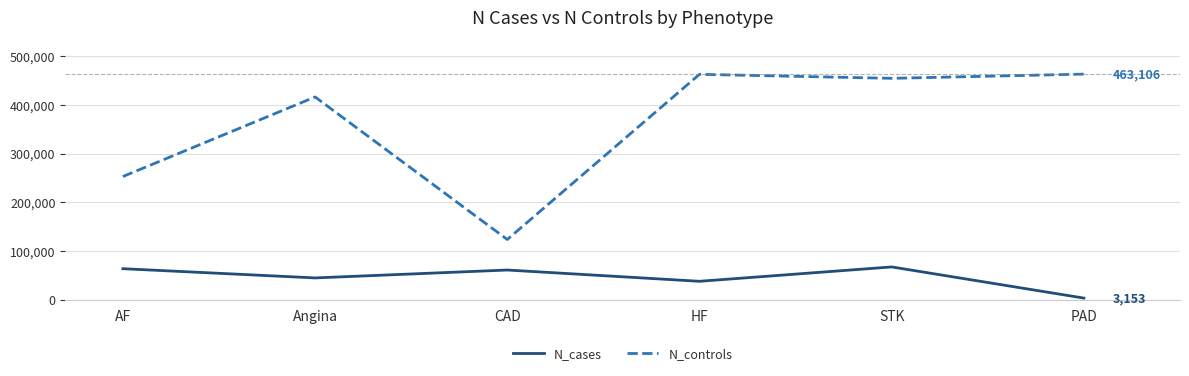

True or false: N_cases and N_controls intersect in this chart.

False